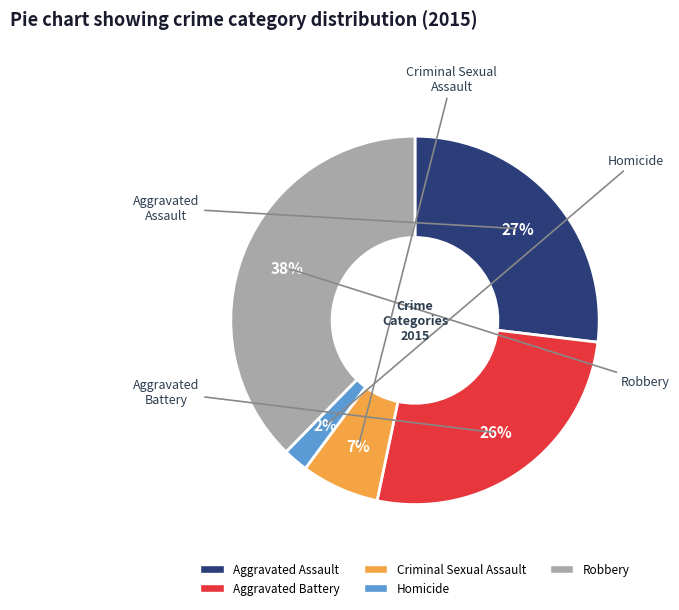

What is the smallest slice in the pie chart?

Homicide